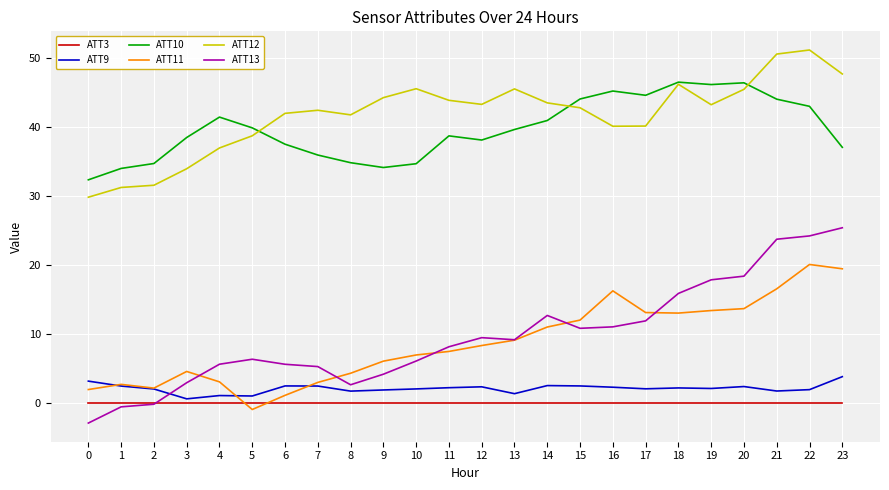

Where do ATT11 and ATT13 first cross each other?

3 and 4